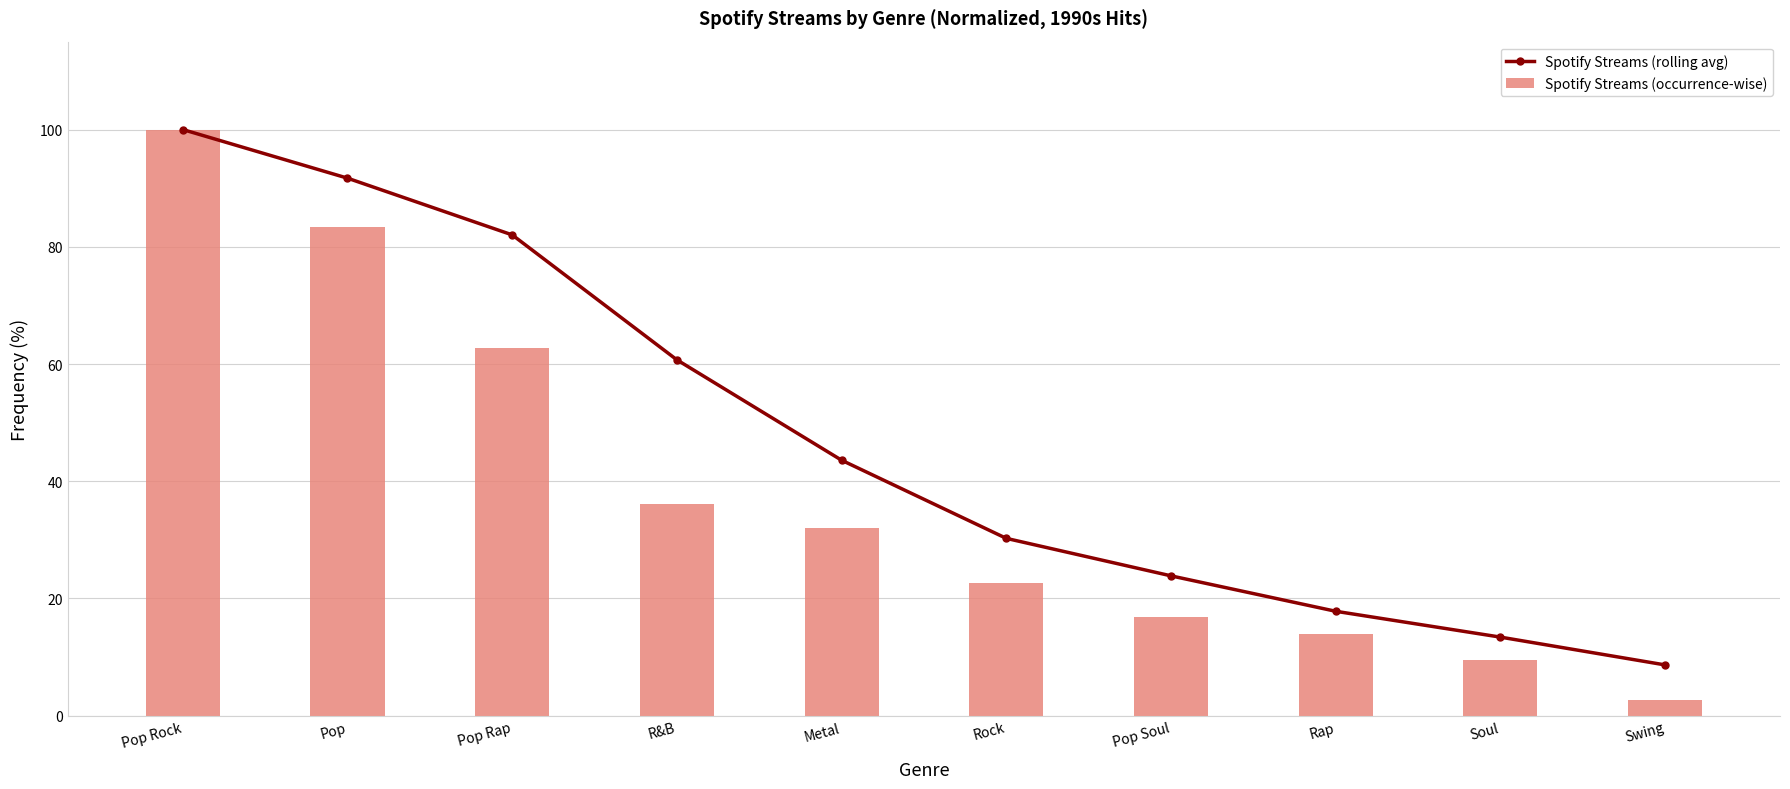

What is the spread (max minus min) of values at Rap?

3.9